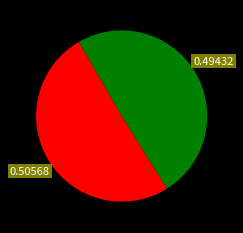

Does any single category account for the majority?

Yes